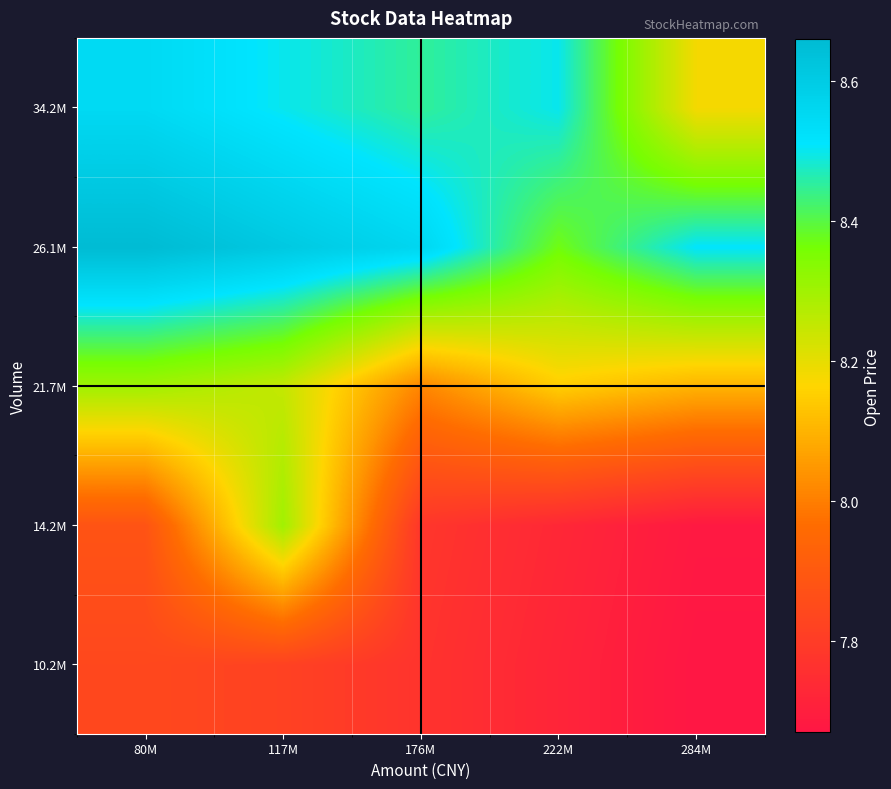

Reading left to right, extract all data points from this chart.

row_0: 80M=7.8	117M=7.8	176M=7.8	222M=7.7	284M=7.7
row_1: 80M=7.9	117M=8.3	176M=7.8	222M=7.7	284M=7.7
row_2: 80M=8.3	117M=8.2	176M=8.0	222M=8.1	284M=8.1
row_3: 80M=8.7	117M=8.6	176M=8.6	222M=8.4	284M=8.5
row_4: 80M=8.5	117M=8.5	176M=8.4	222M=8.5	284M=8.2